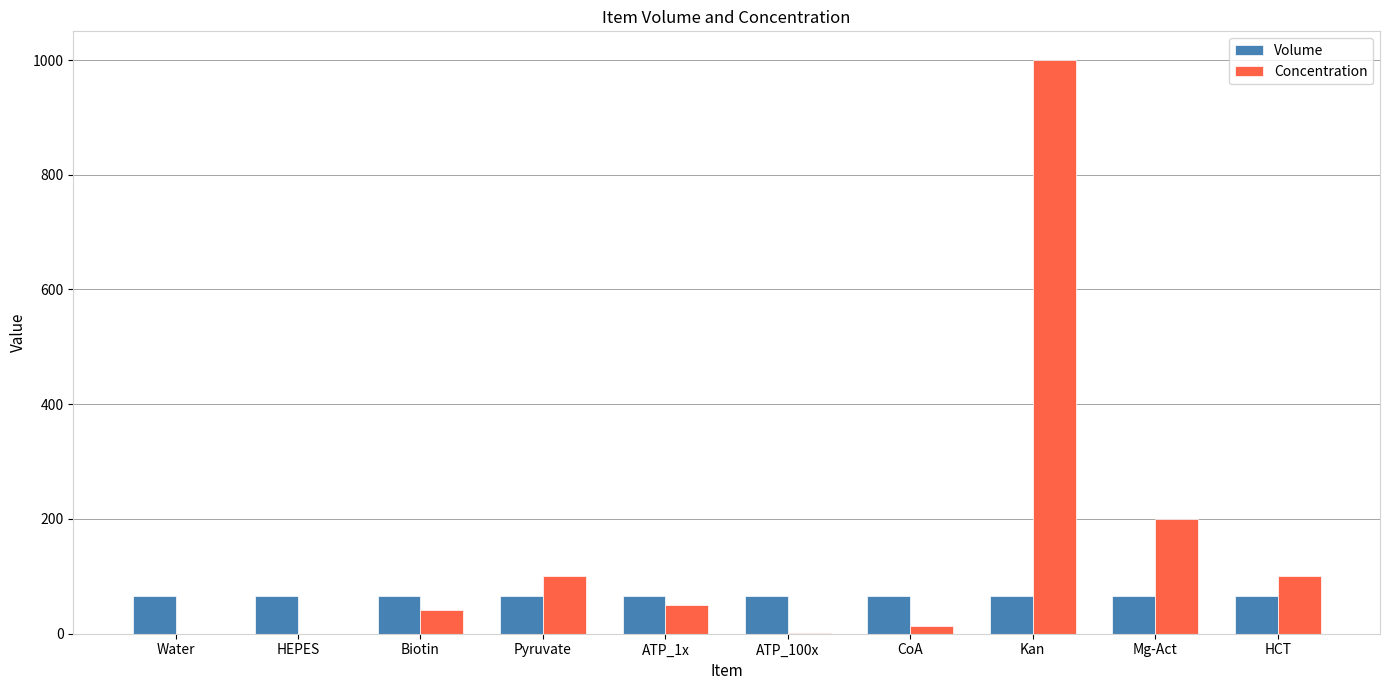

Is it true that Concentration equals 100.0 at Pyruvate?

True